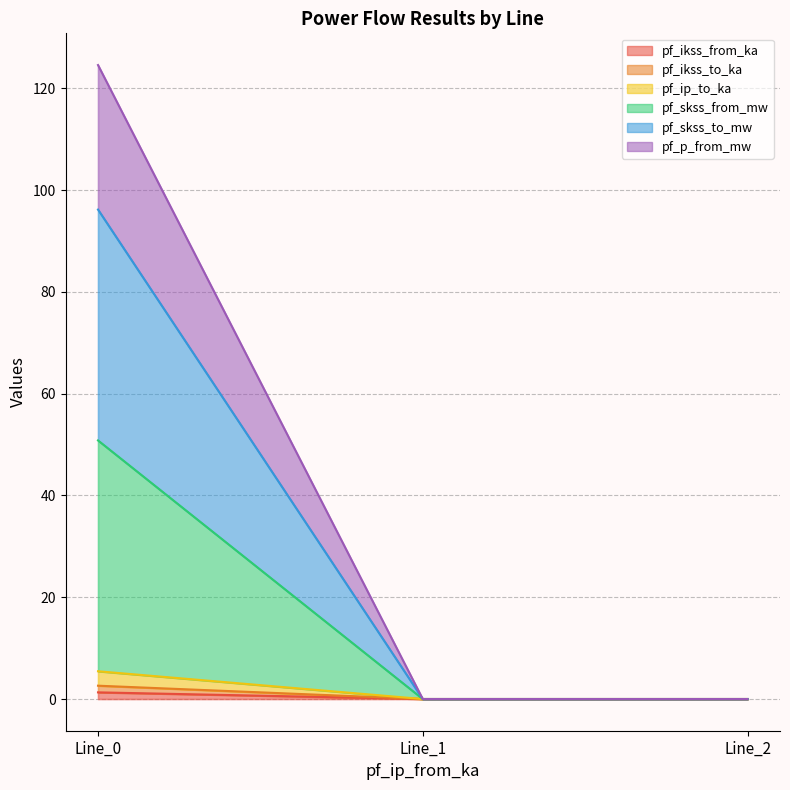

Which series has the largest range (max minus min)?

pf_skss_from_mw